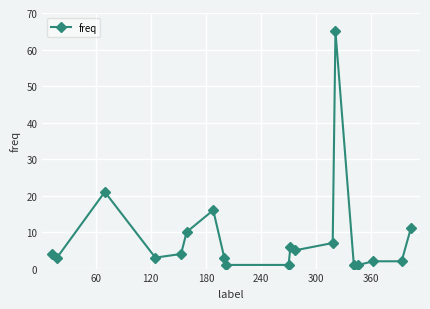

What is the greatest value displayed?

65